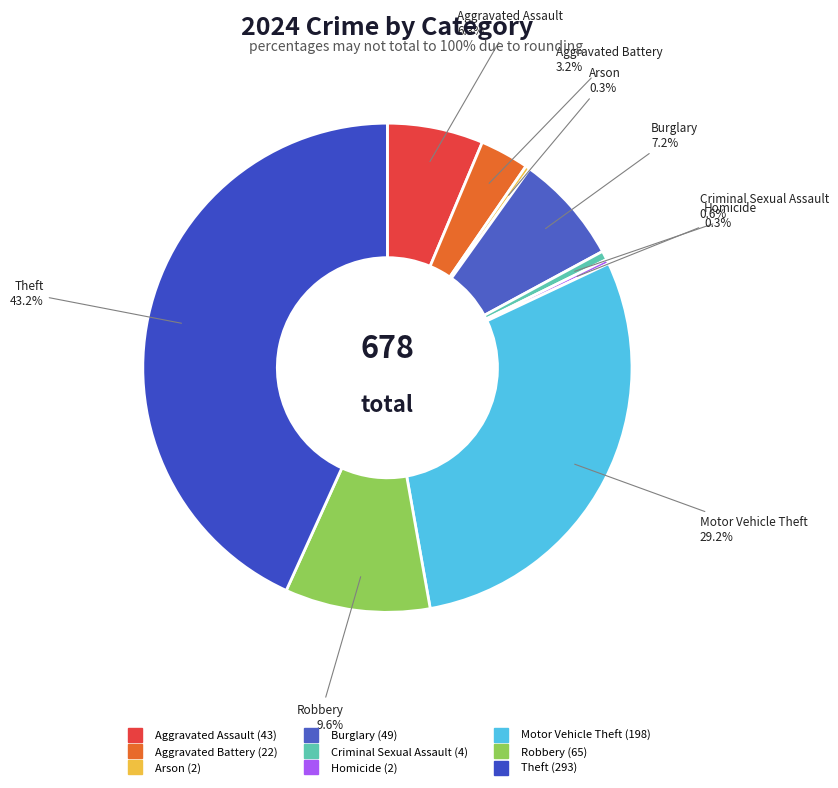

What portion of the pie excludes Criminal Sexual Assault?

99.4%